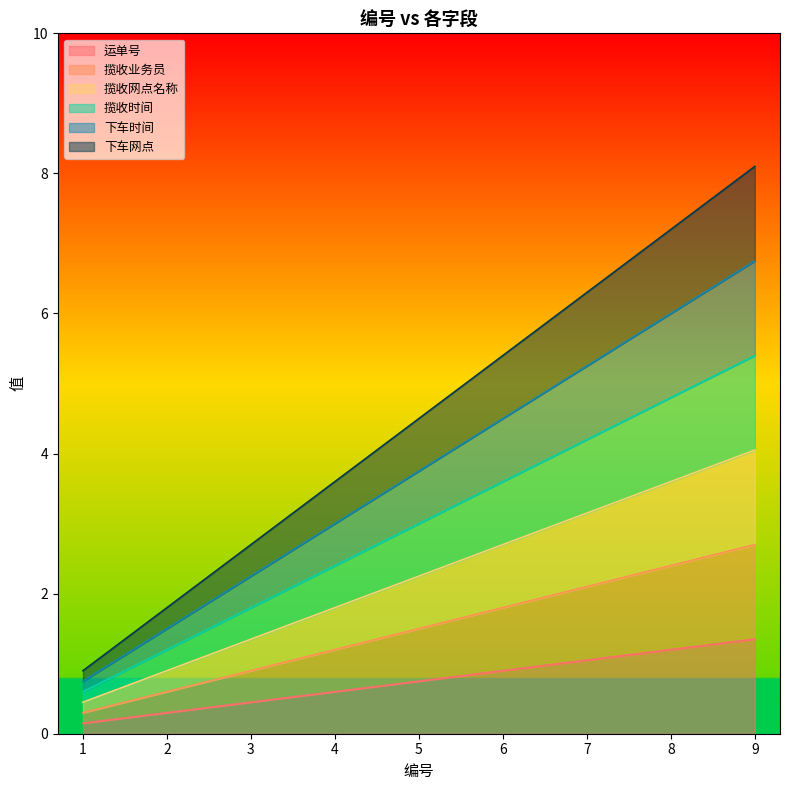

The value of 下车网点 at 4 is 3.6. True or false?

True